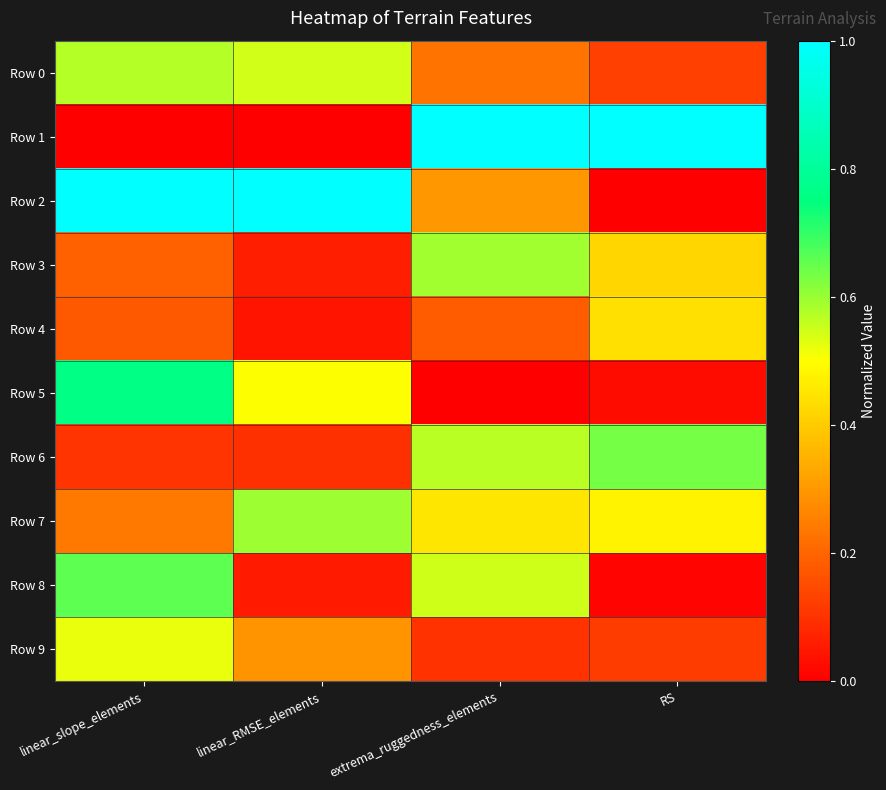

What is the total value across all series at extrema_ruggedness_elements?

4.0